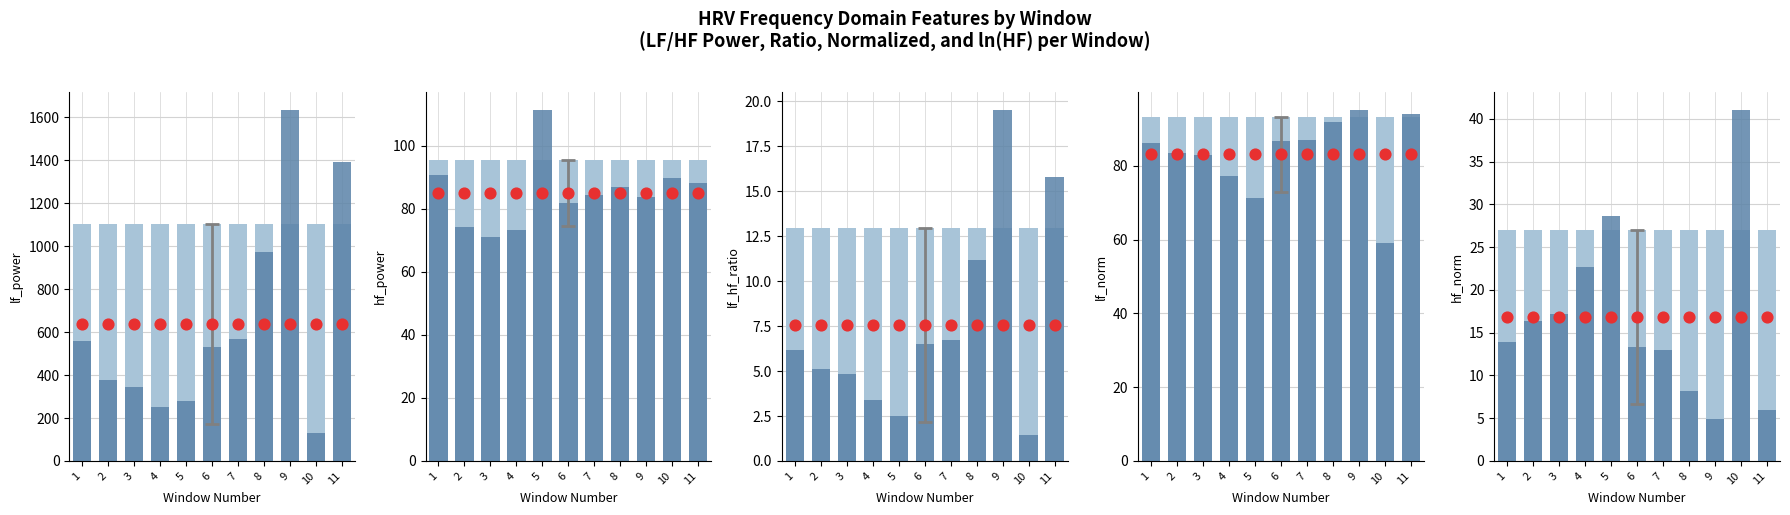

Which series has the largest total across all categories?

lf_power